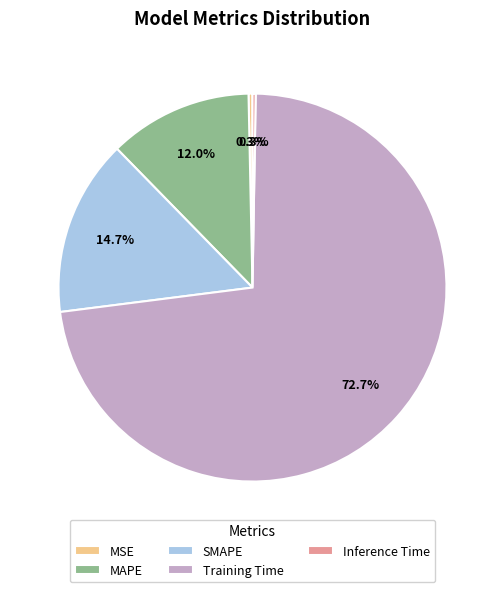

To the nearest percent, what is the average slice percentage?

20%